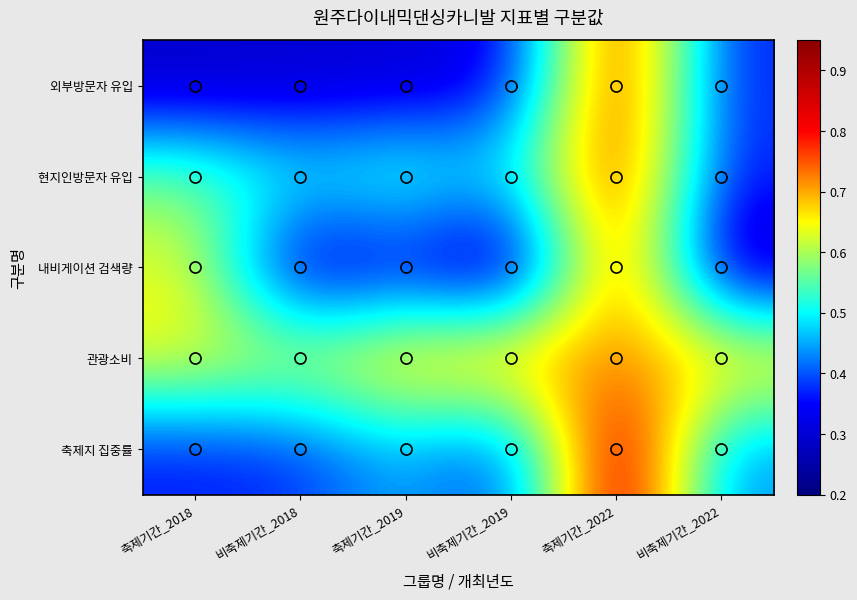

Reading left to right, transcribe all the data shown in this chart.

외부방문자 유입: 축제기간_2018=0.3	비축제기간_2018=0.3	축제기간_2019=0.3	비축제기간_2019=0.3	축제기간_2022=0.8	비축제기간_2022=0.4
현지인방문자 유입: 축제기간_2018=0.6	비축제기간_2018=0.5	축제기간_2019=0.6	비축제기간_2019=0.5	축제기간_2022=0.8	비축제기간_2022=0.4
내비게이션 검색량: 축제기간_2018=0.6	비축제기간_2018=0.3	축제기간_2019=0.3	비축제기간_2019=0.2	축제기간_2022=0.8	비축제기간_2022=0.3
관광소비: 축제기간_2018=0.7	비축제기간_2018=0.6	축제기간_2019=0.7	비축제기간_2019=0.7	축제기간_2022=0.7	비축제기간_2022=0.7
축제지 집중률: 축제기간_2018=0.4	비축제기간_2018=0.4	축제기간_2019=0.5	비축제기간_2019=0.4	축제기간_2022=0.9	비축제기간_2022=0.4